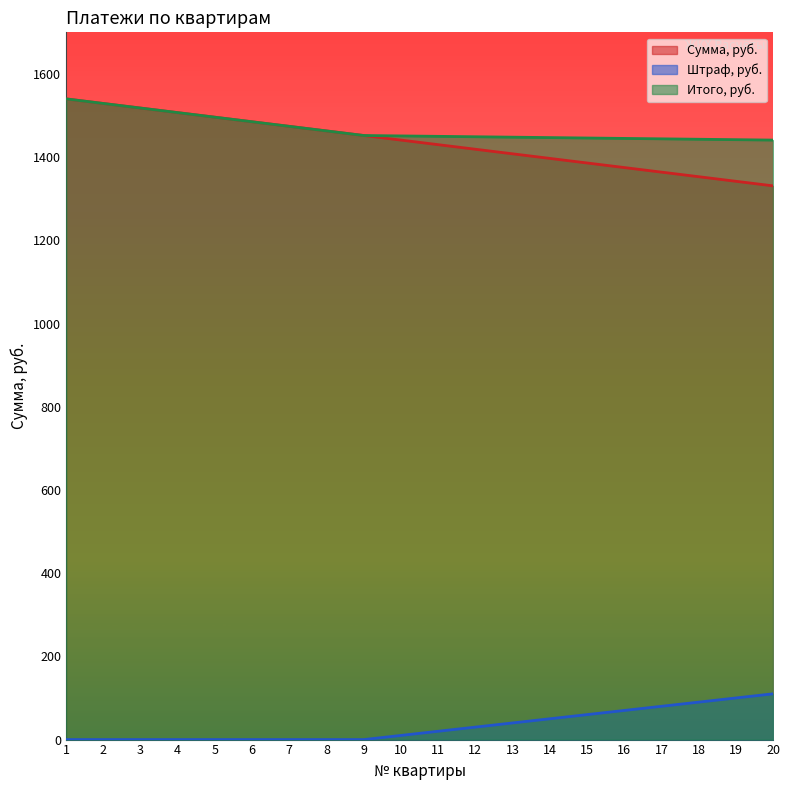

What is the difference between the highest and lowest values at 15?

1386